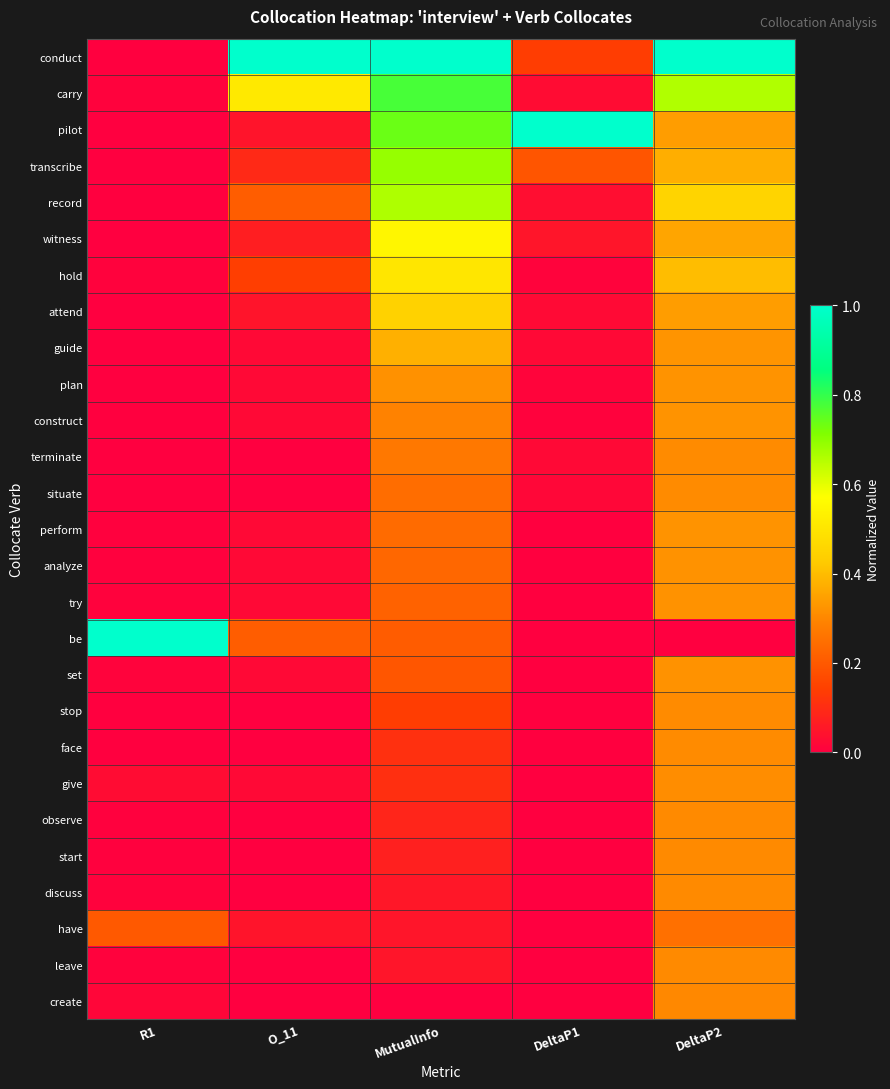

How many distinct data groups are displayed?

27